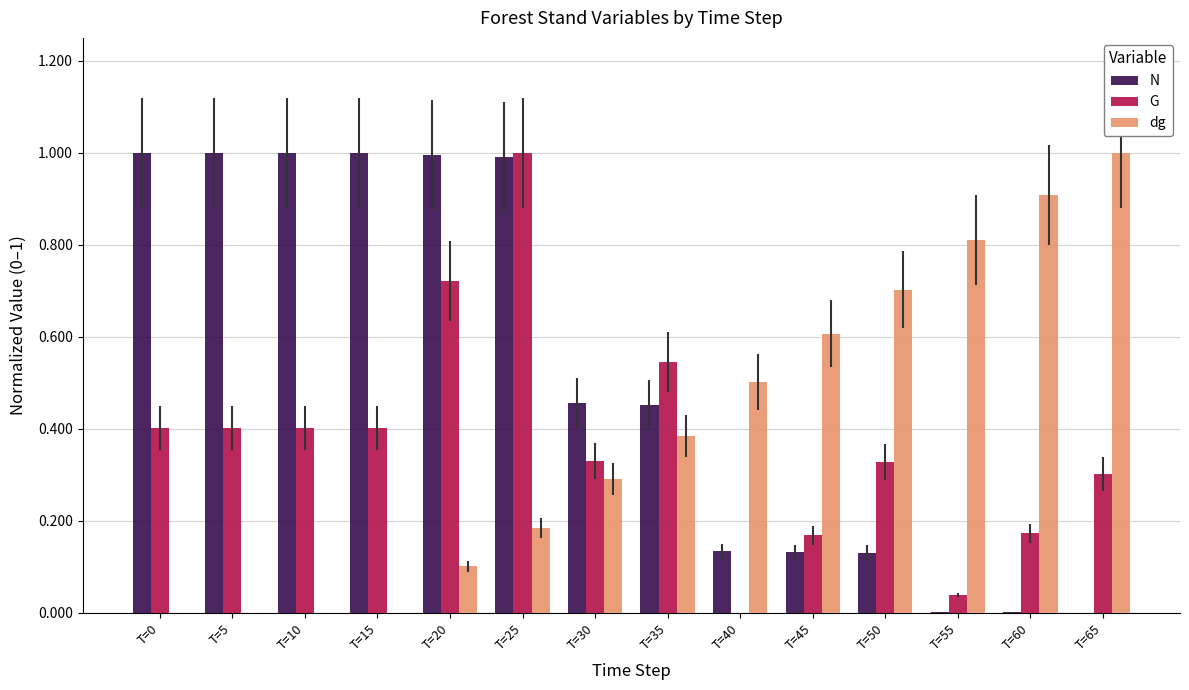

Which series changed the most between T=25 and T=50?

N